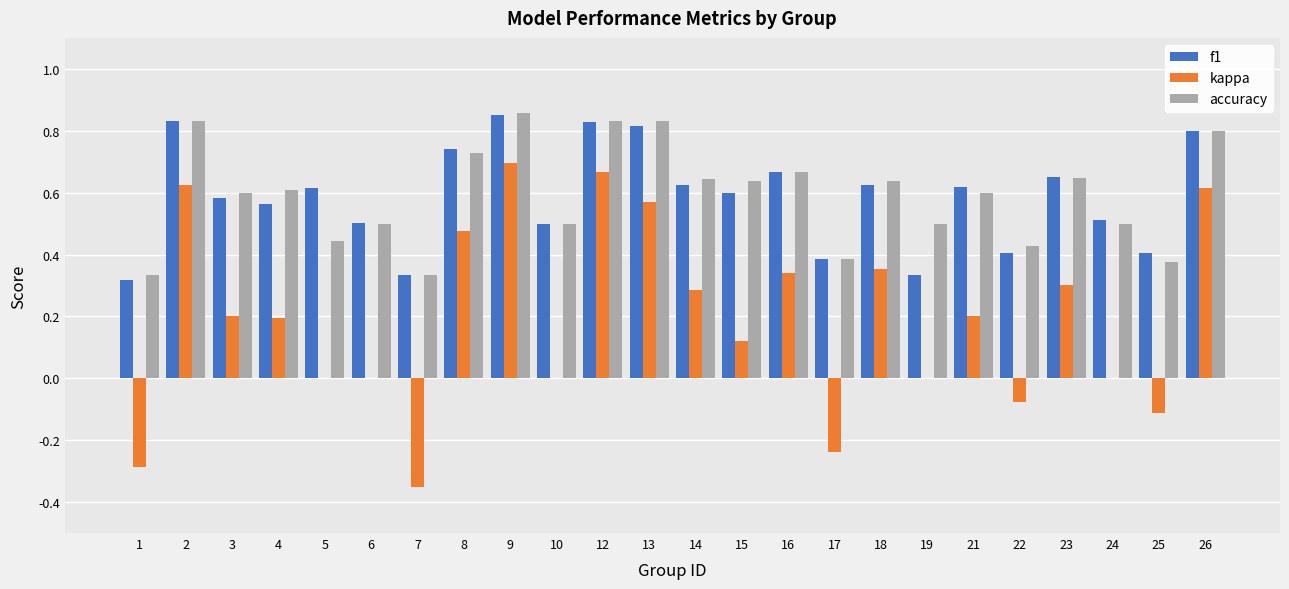

Are the bars horizontal?

No